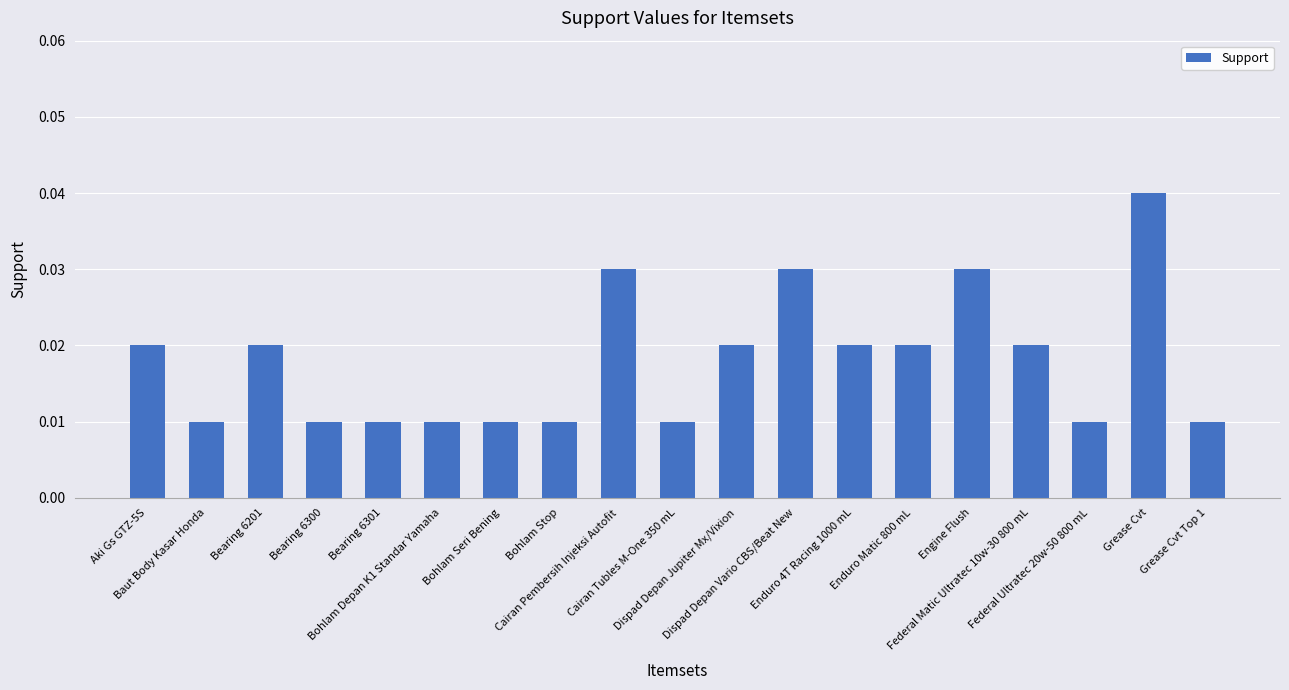

How many values are between 0 and 1?

19